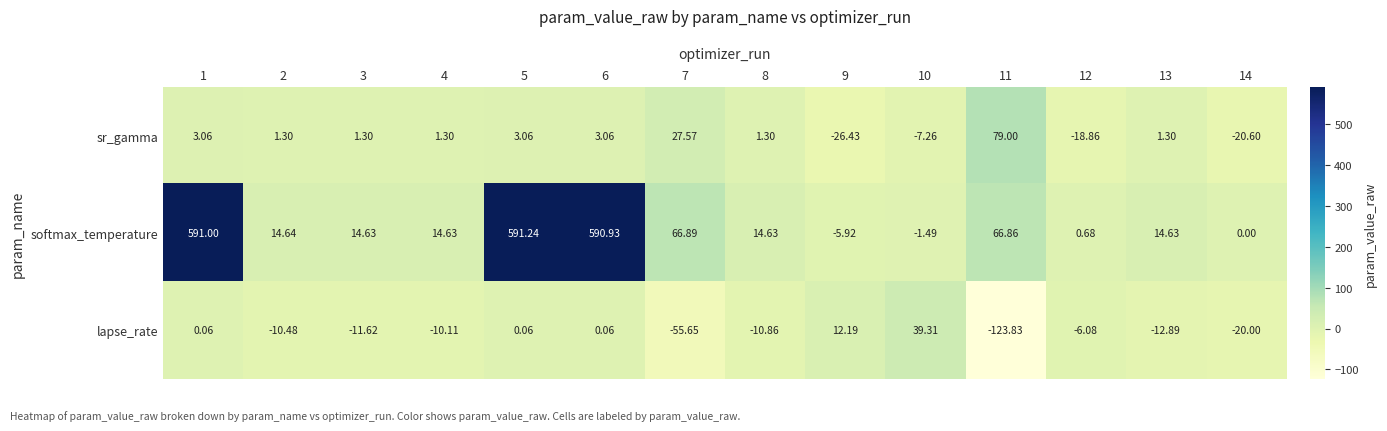

How many values in the softmax_temperature series exceed 14?

10